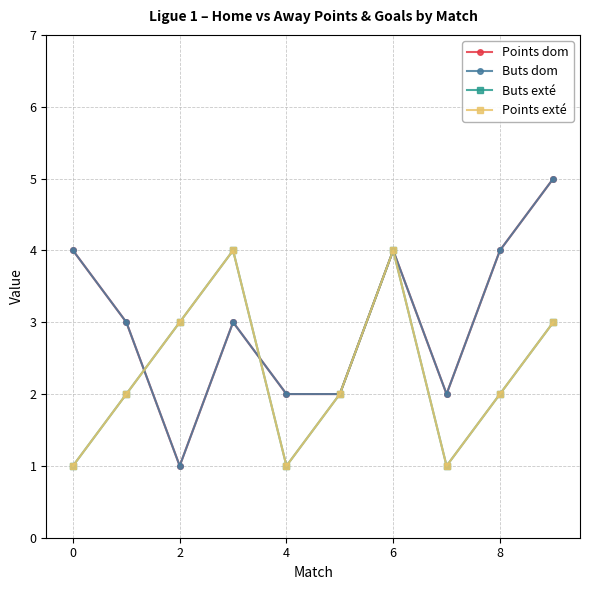

Reading left to right, what are all the values shown in this chart?

Points dom: 4	3	1	3	2	2	4	2	4	5
Buts dom: 4	3	1	3	2	2	4	2	4	5
Buts exté: 1	2	3	4	1	2	4	1	2	3
Points exté: 1	2	3	4	1	2	4	1	2	3